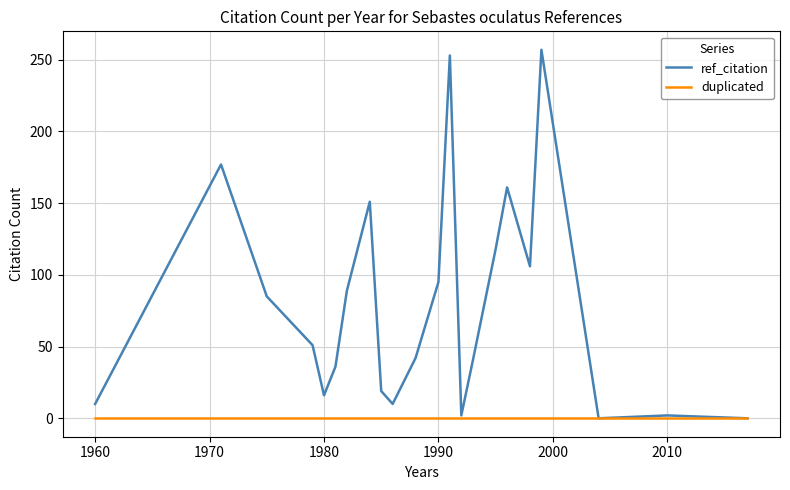

What is the maximum value shown in the chart?

257